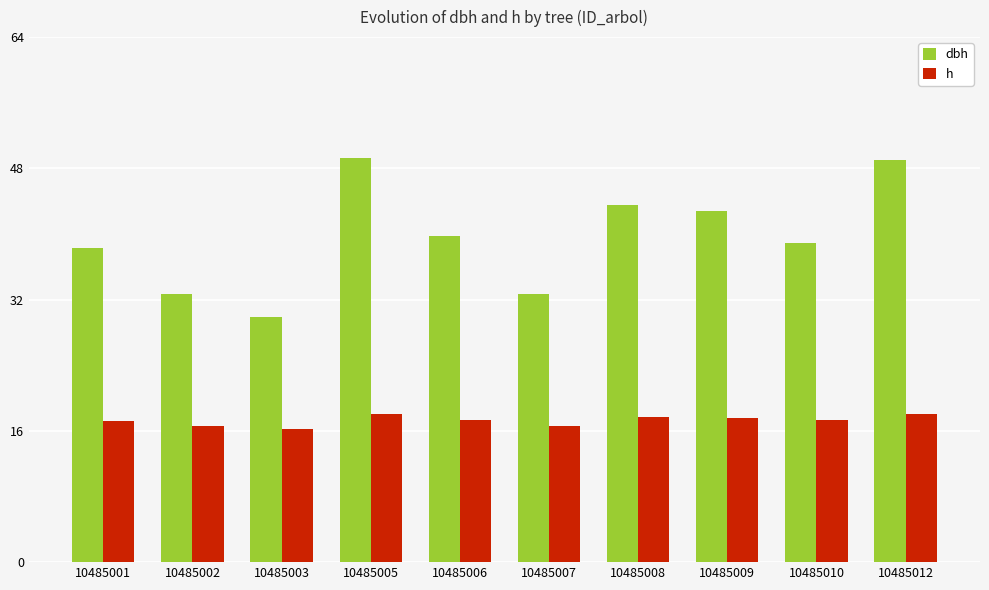

Is the value of h at 10485009 greater than the value of dbh at 10485010?

No